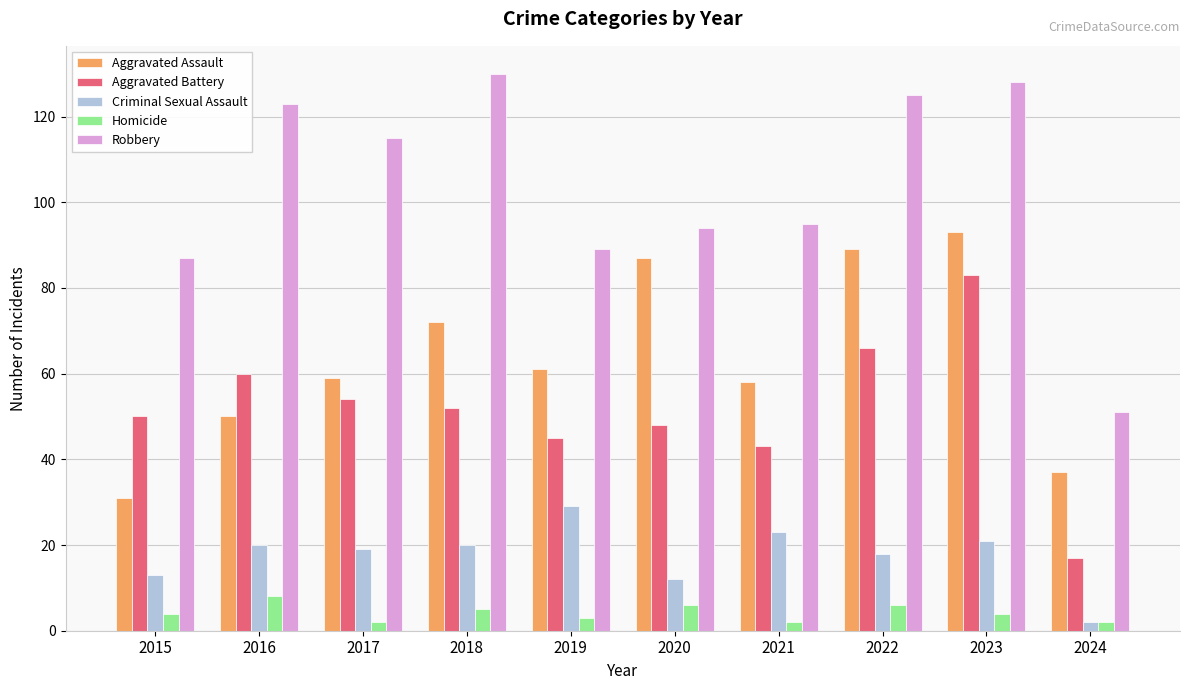

Does the chart contain stacked bars?

No